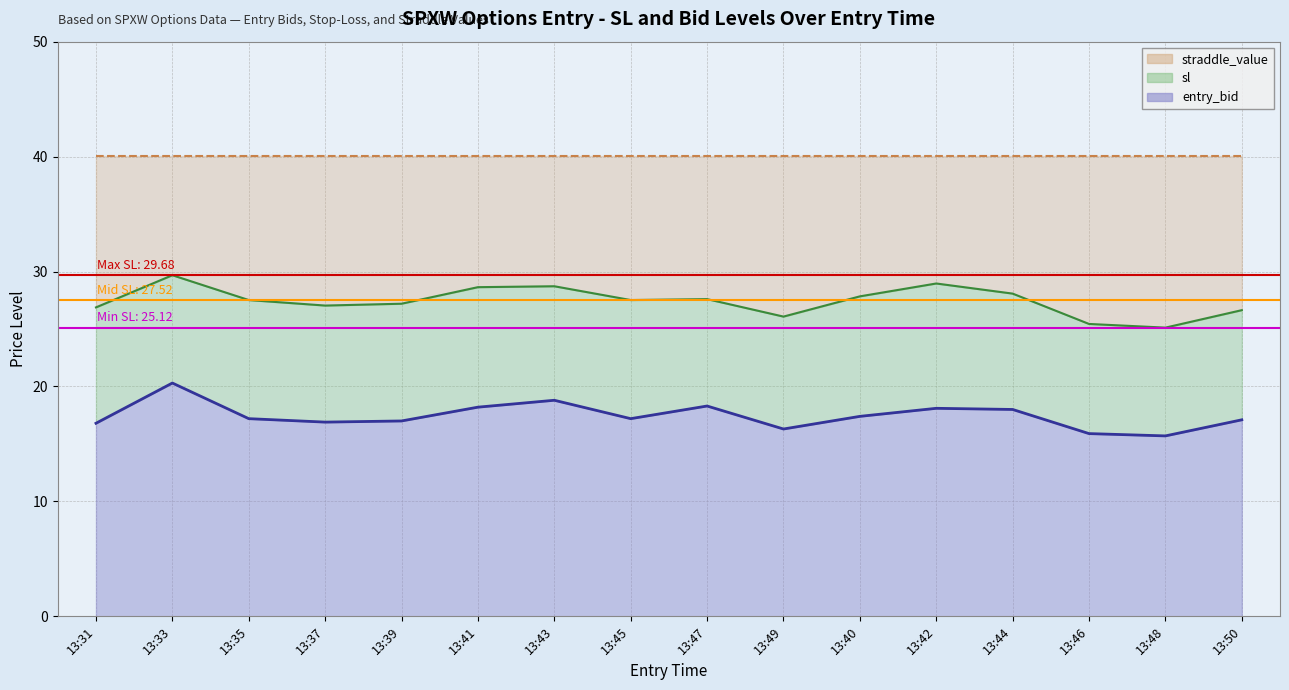

True or false: entry_bid and sl cross at least once.

False